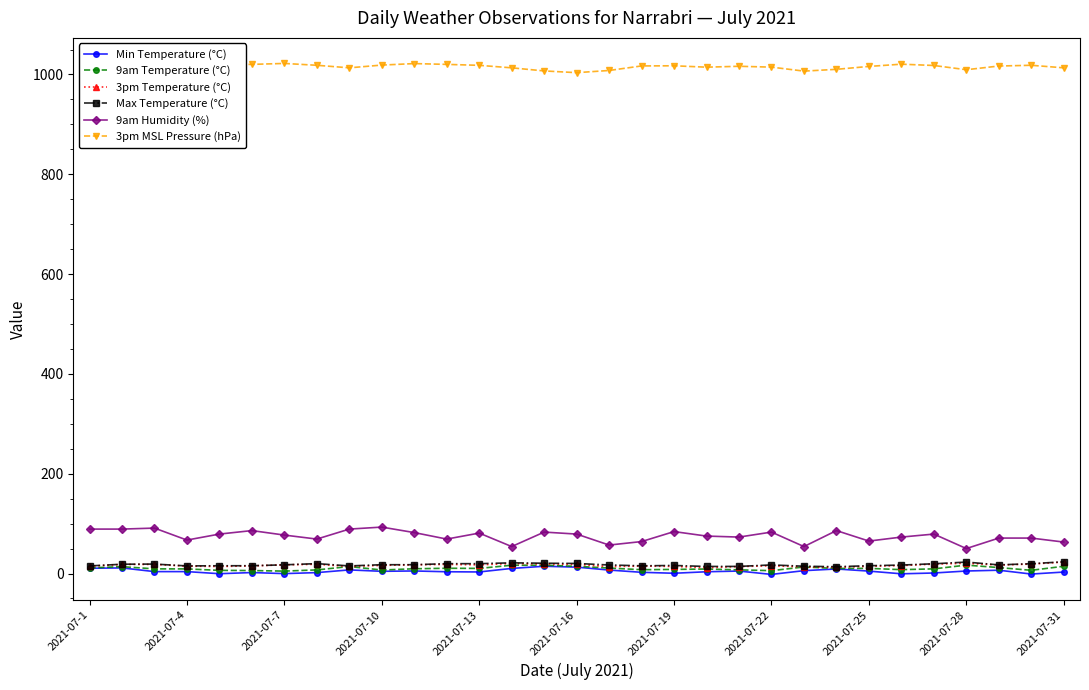

Which series has the largest range (max minus min)?

9am Humidity (%)